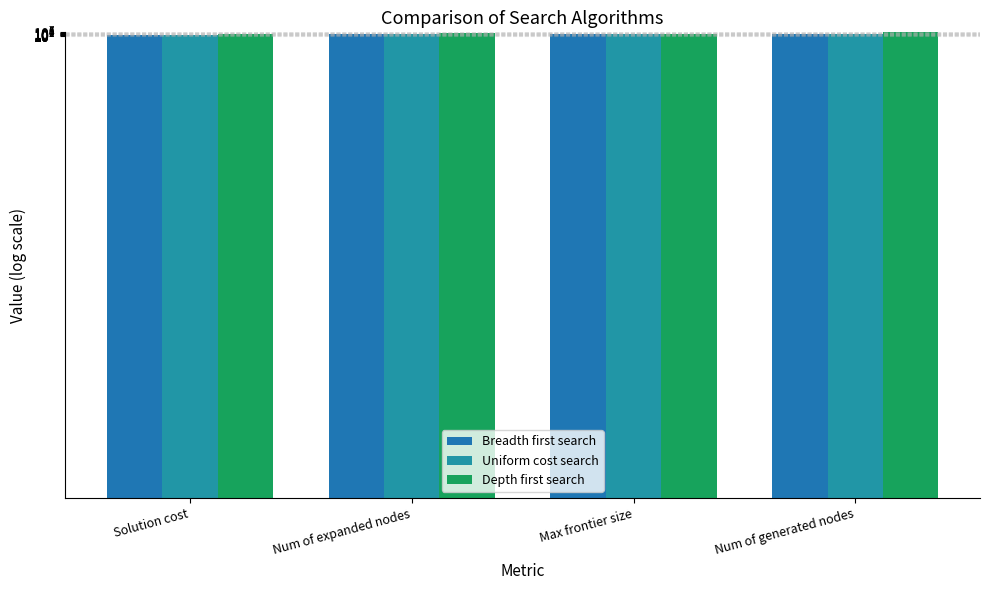

What is the difference between the highest and lowest values at Num of expanded nodes?

2694320